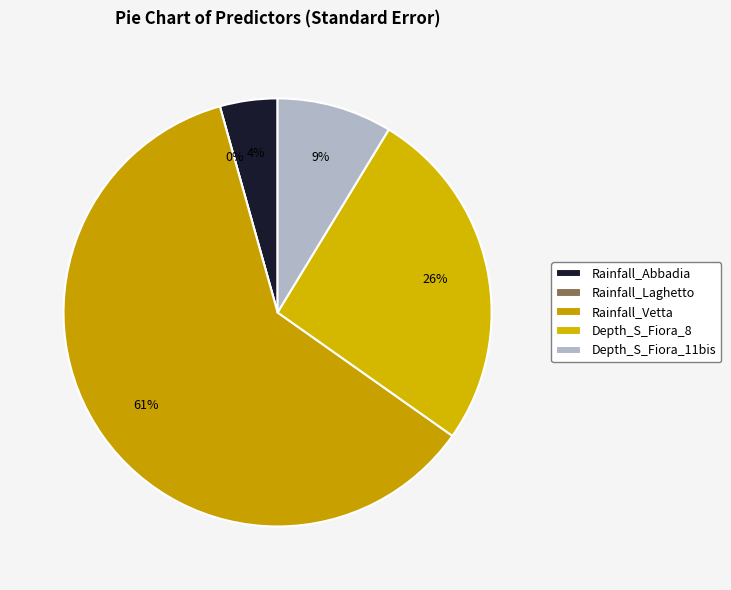

The Depth_to_Groundwater_S_Fiora_11bis slice represents 9% of the pie. True or false?

True